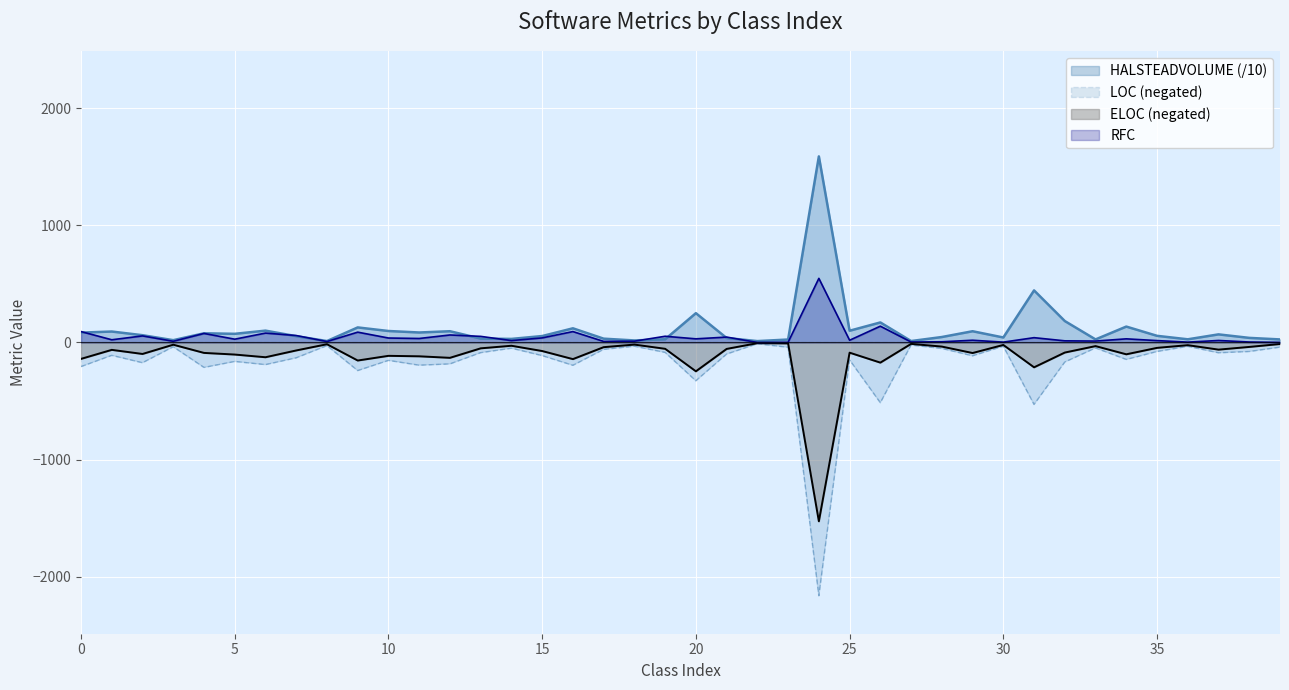

What is the value of the RFC point at the 35th from the left?

31.0